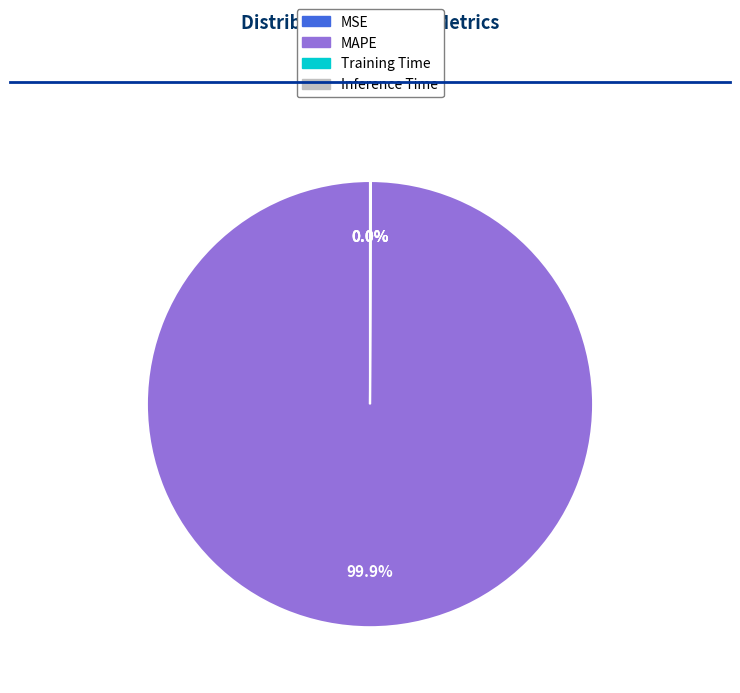

Is there a majority slice in this chart?

Yes